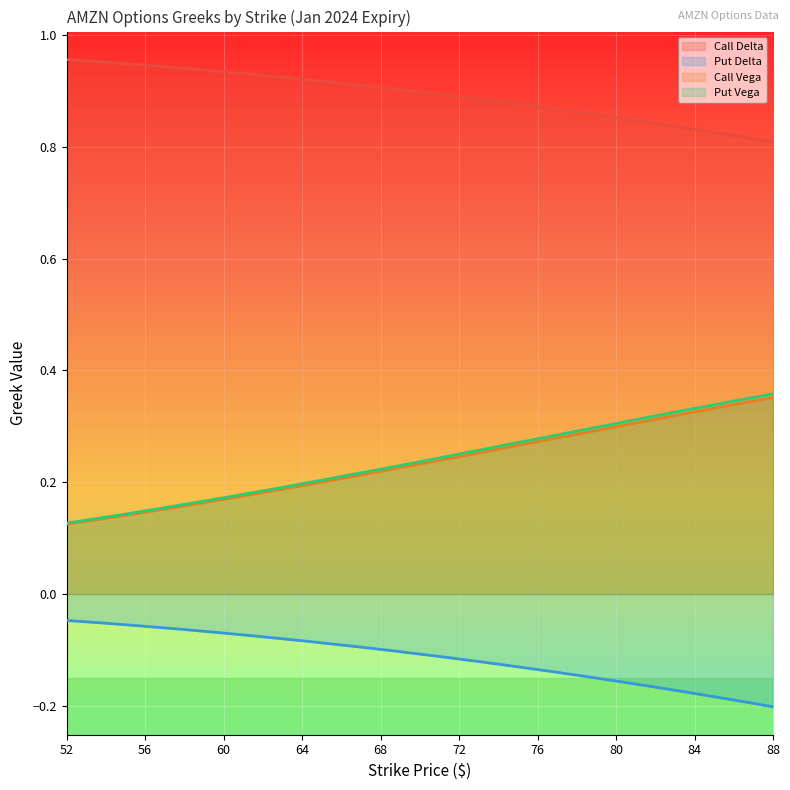

The Call Vega series shows 0.2 at 79. True or false?

False